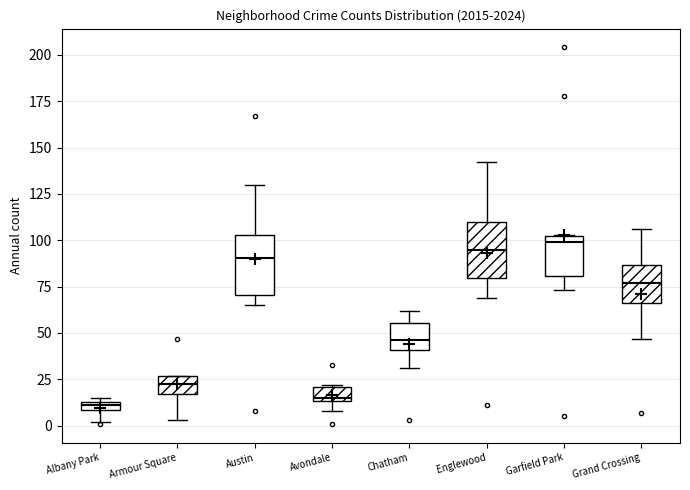

Where does the median line of the box for Chatham sit on the y-axis? The values are not printed on the chart, so give them approximately, as read against the axis.

45